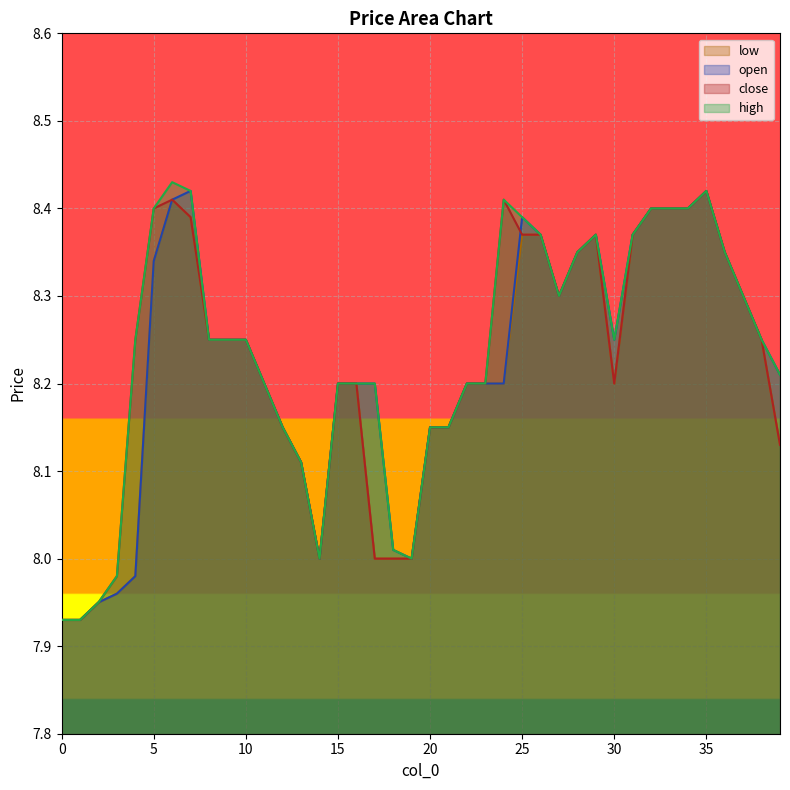

Where is the first local maximum for open?

7